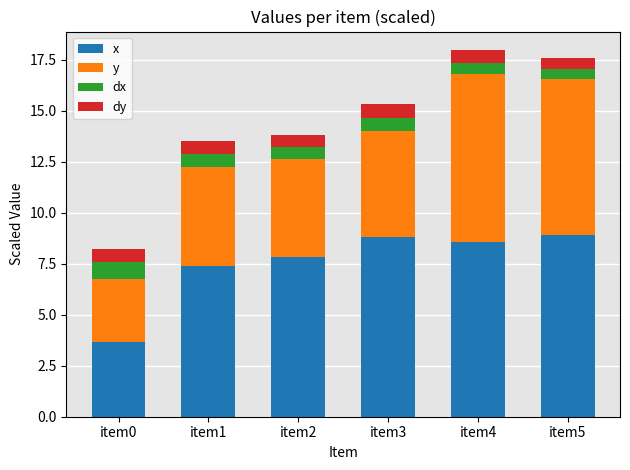

What is the maximum value for x?

8.9